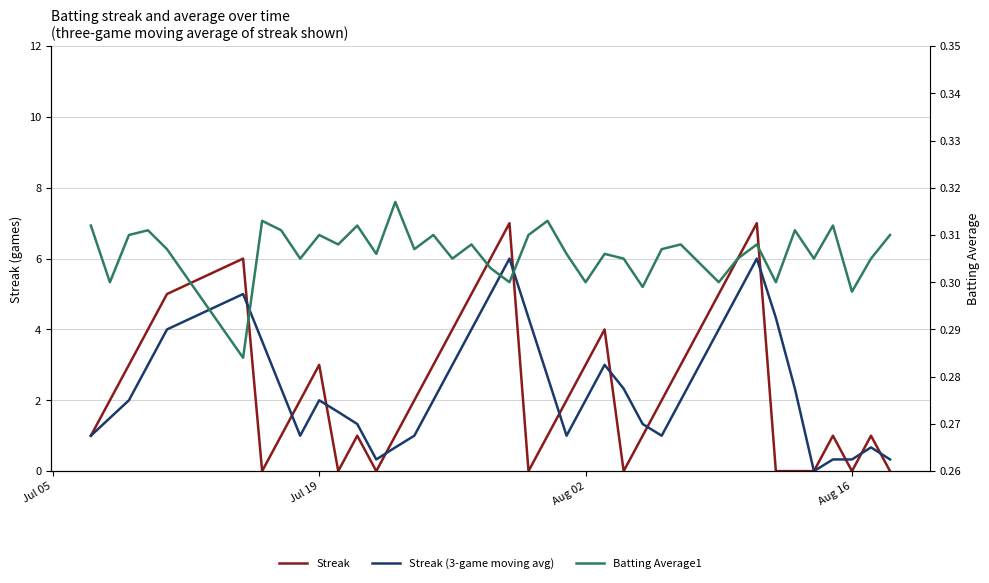

Which series has the largest range (max minus min)?

Streak